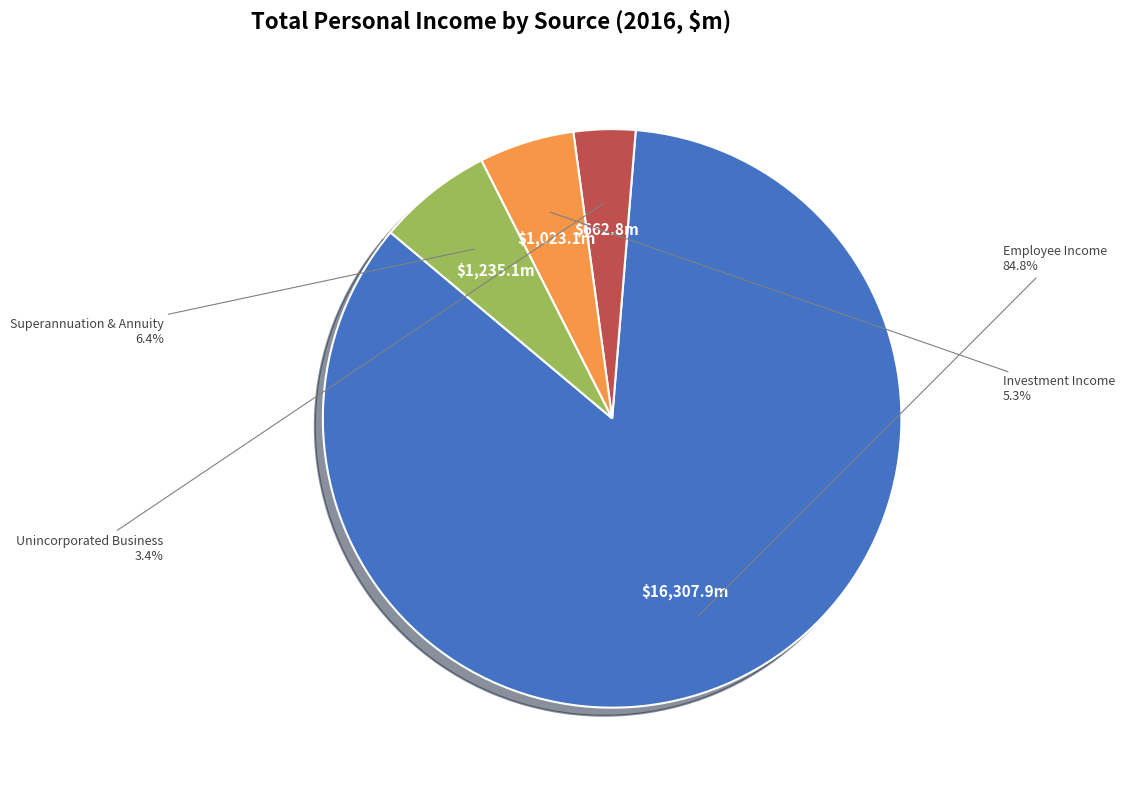

Is there any slice that represents more than half of the pie?

Yes